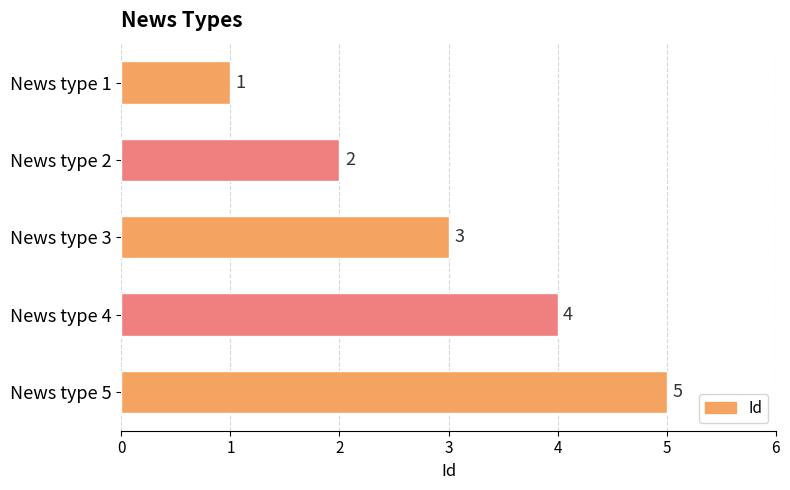

Where is the data nearest to the value 3?

News type 3